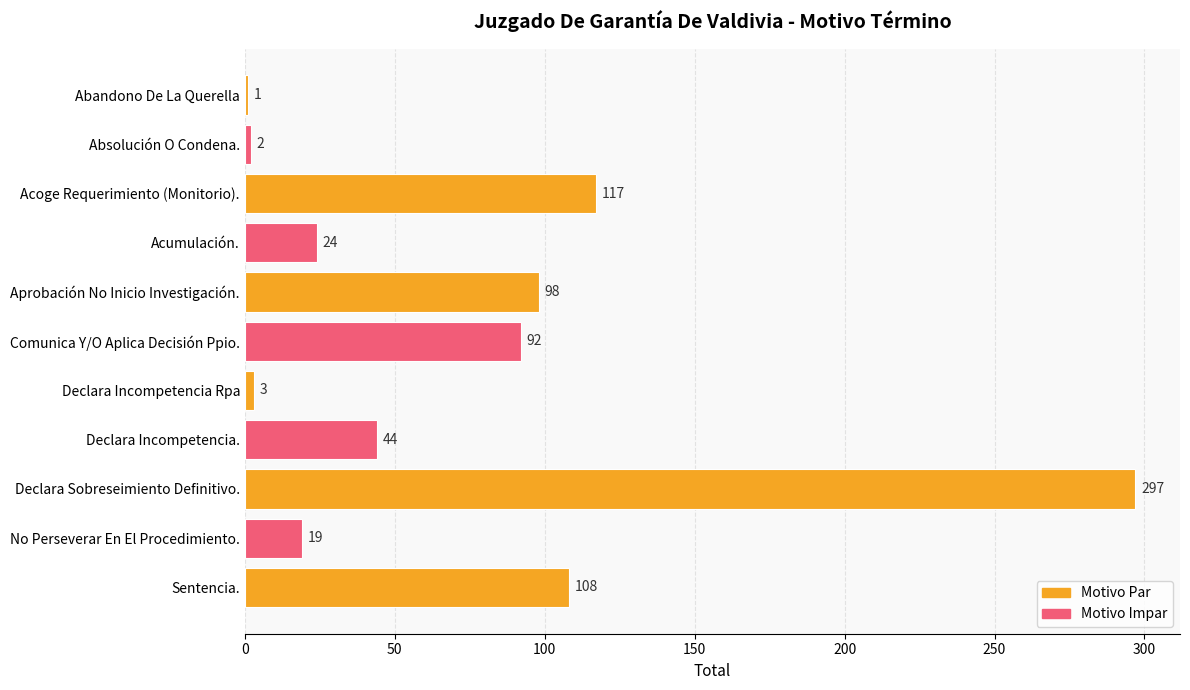

The chart shows a value of 92 at Comunica Y/O Aplica Decisión Ppio.. True or false?

True